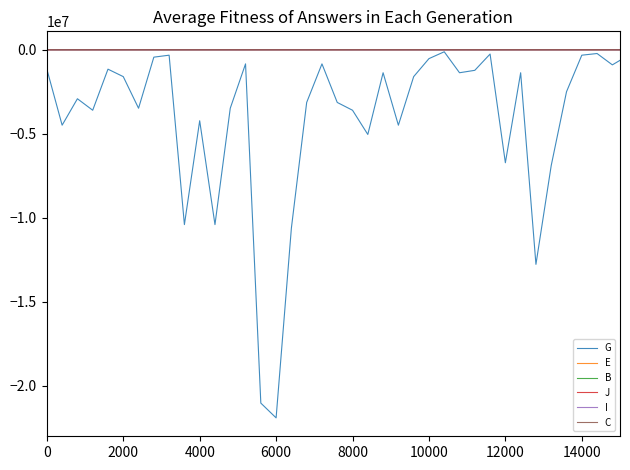

True or false: E and I intersect in this chart.

False